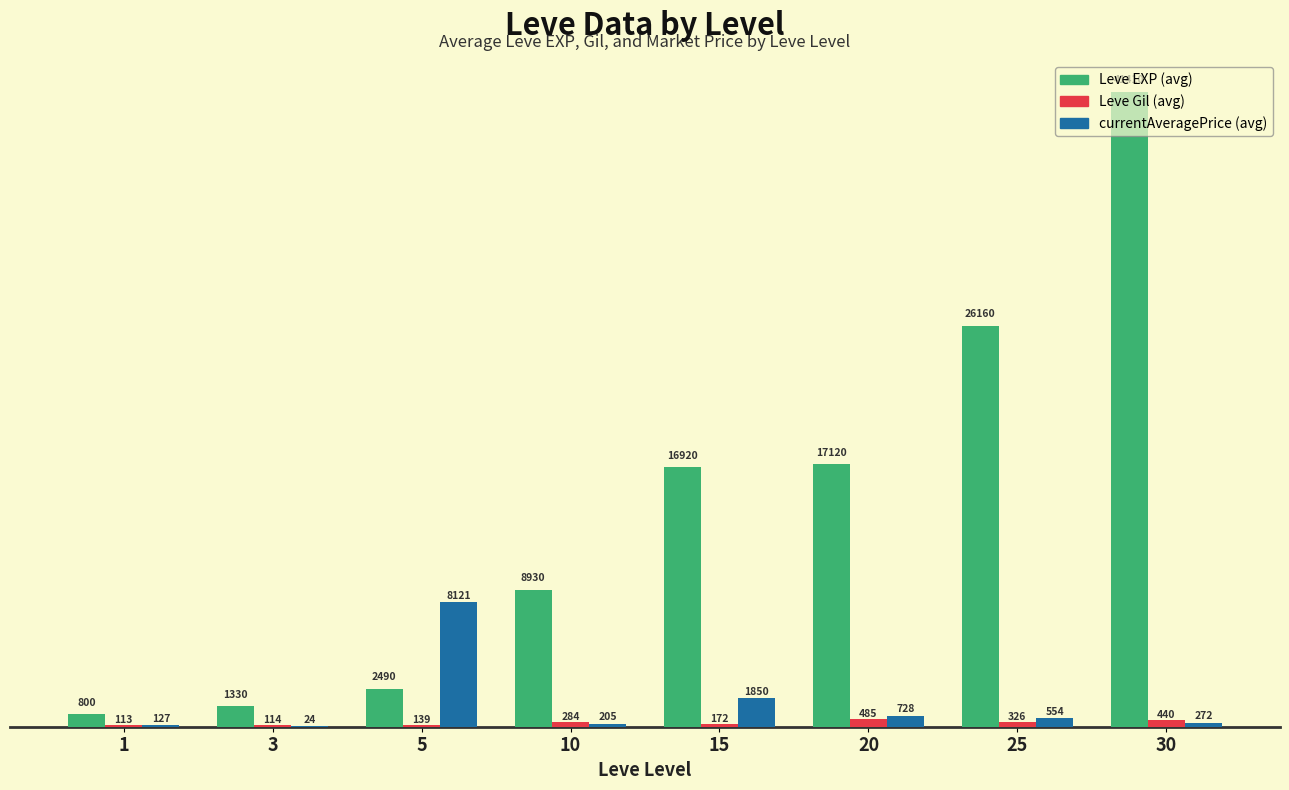

What is the maximum value for Leve EXP (avg)?

41410